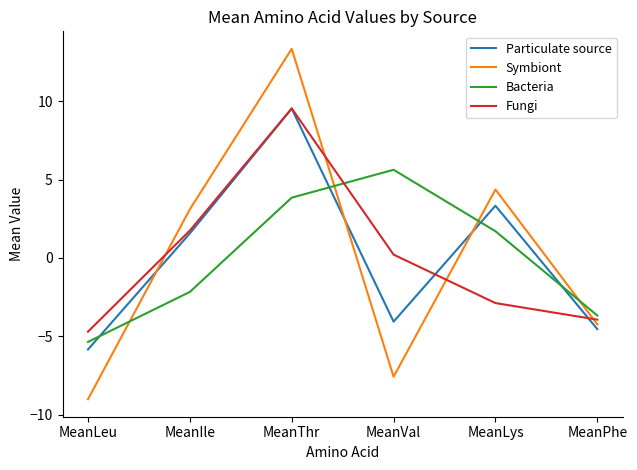

What are all the series names shown in the legend?

Particulate source, Symbiont, Bacteria, Fungi